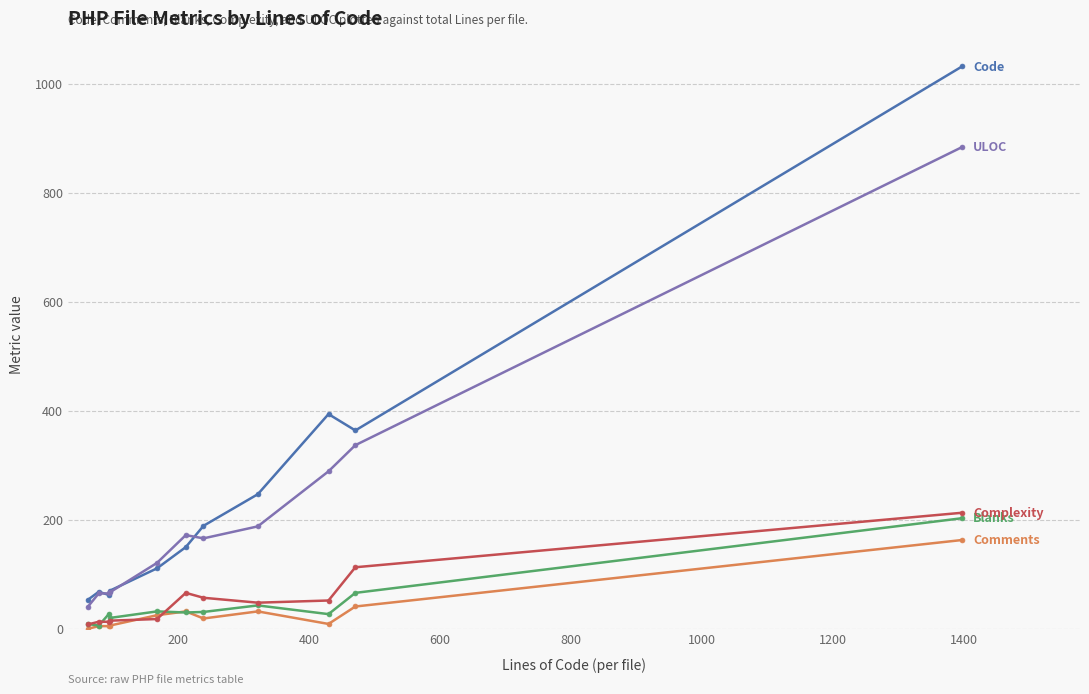

What is the greatest value displayed?

1032